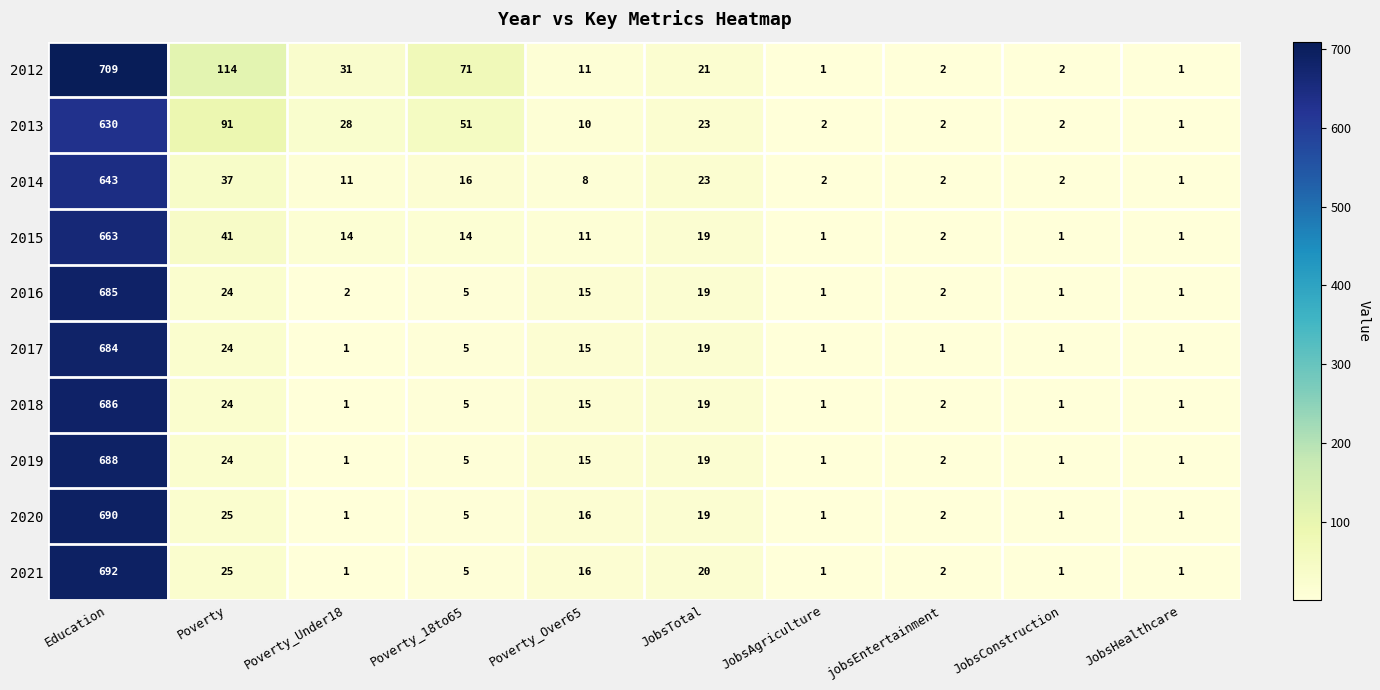

What is the total value across all series at JobsTotal?

201